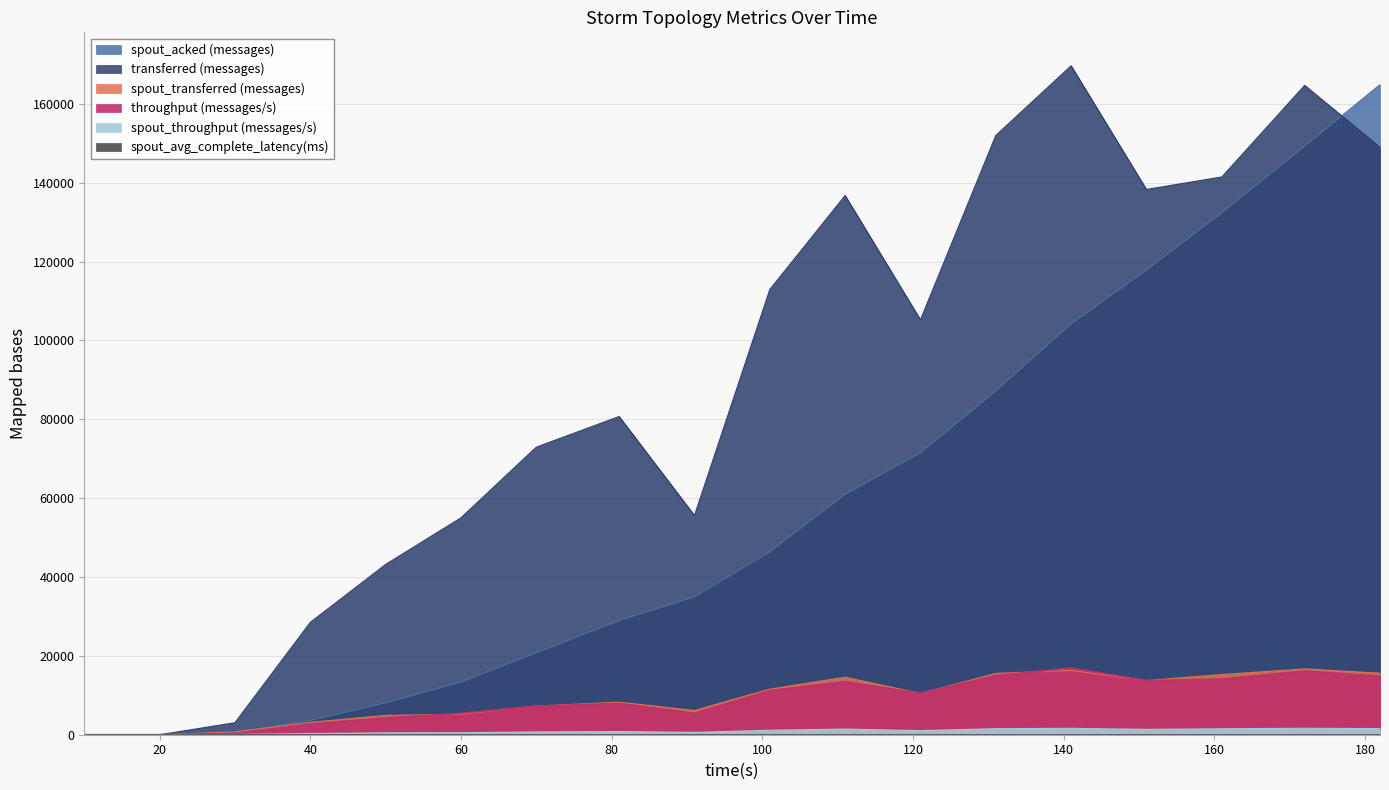

Between 182 and 121, which is larger?

182